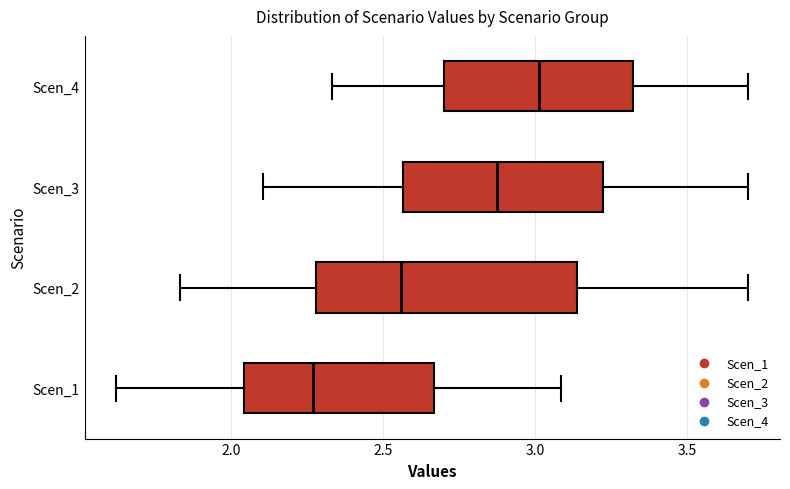

Which box has the furthest to the left median line?

Scen_1